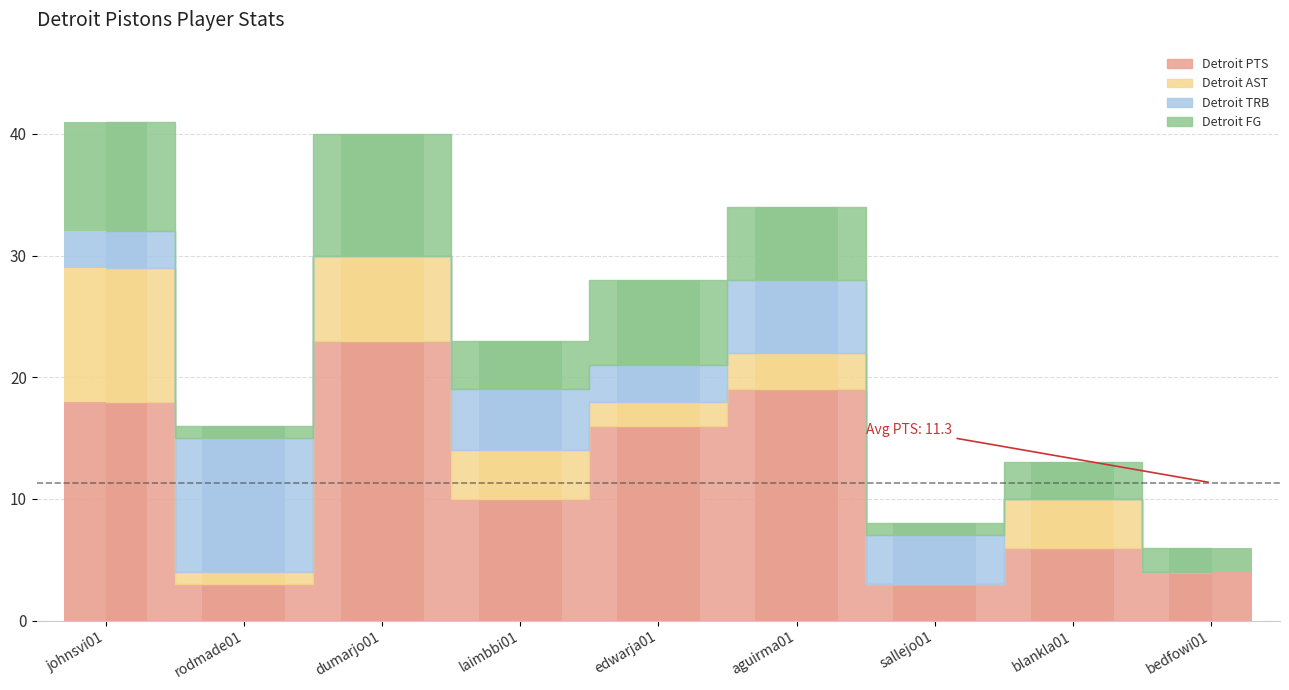

How many data points in Detroit TRB are less than 3?

3